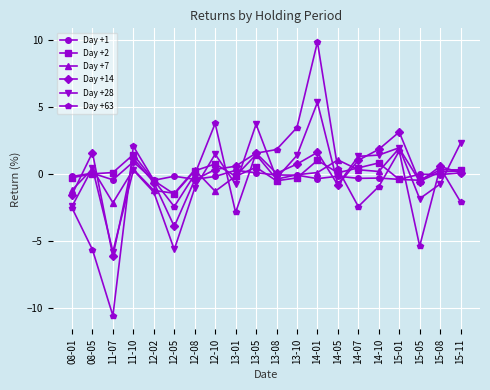

How many distinct data groups are displayed?

6